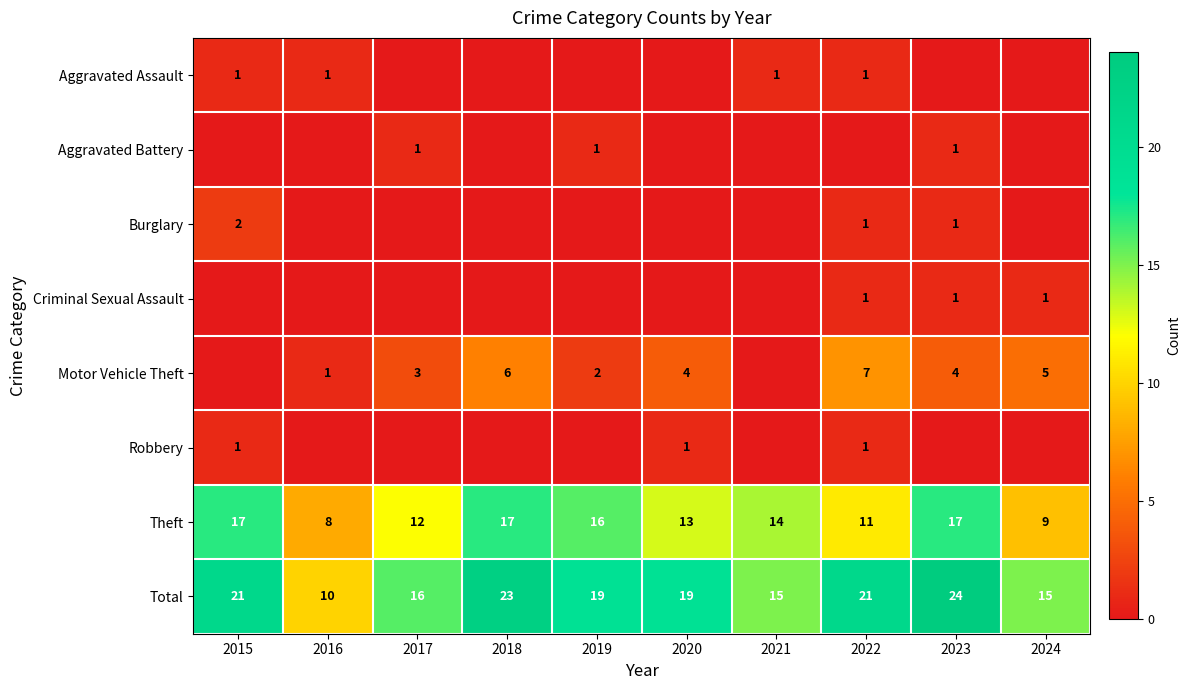

The Robbery series shows 0 at 2015. True or false?

False